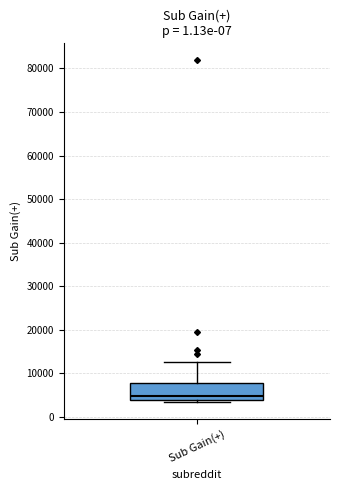

Read this box plot against the y-axis: the position of the median line, the range covered by the box, and the ends of both whiskers. The values are not printed on the chart, so give them approximately, as read against the axis.

median 5000, box 4000 to 8000, whiskers 3000 to 13000